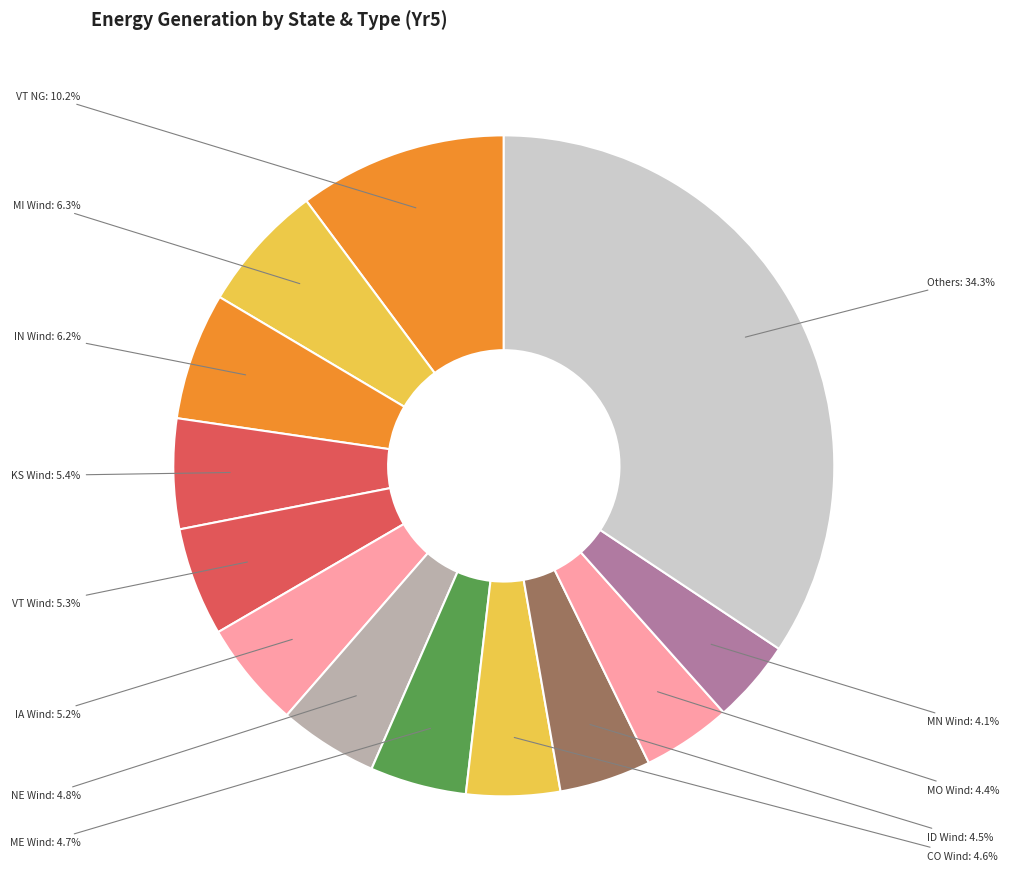

How many segments does this pie chart have?

13